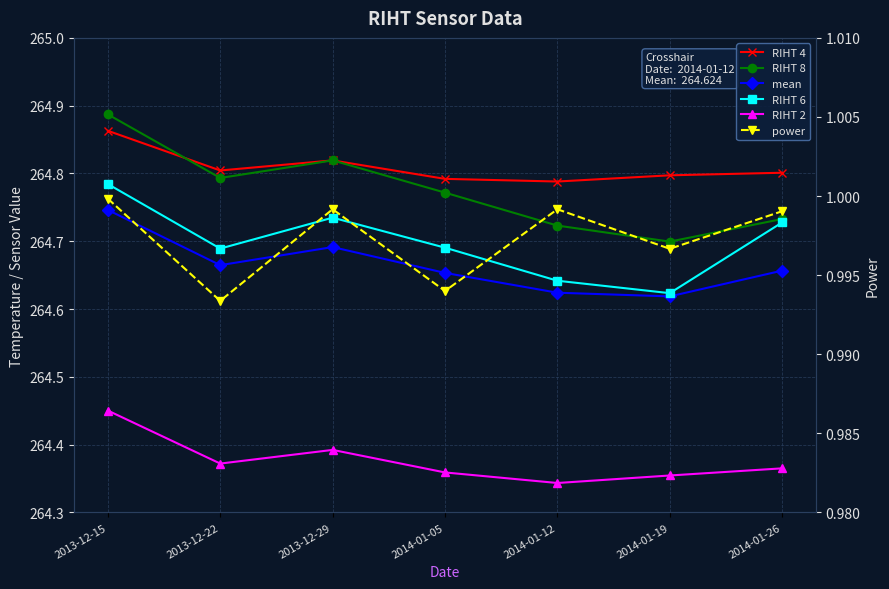

What is the label of the 6th point from the left?

2014-01-19